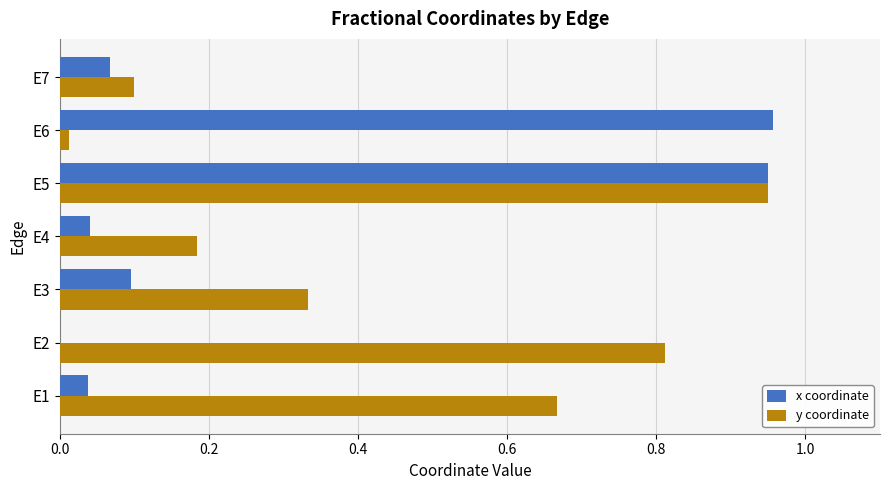

The x coordinate series shows 0.4 at E2. True or false?

False